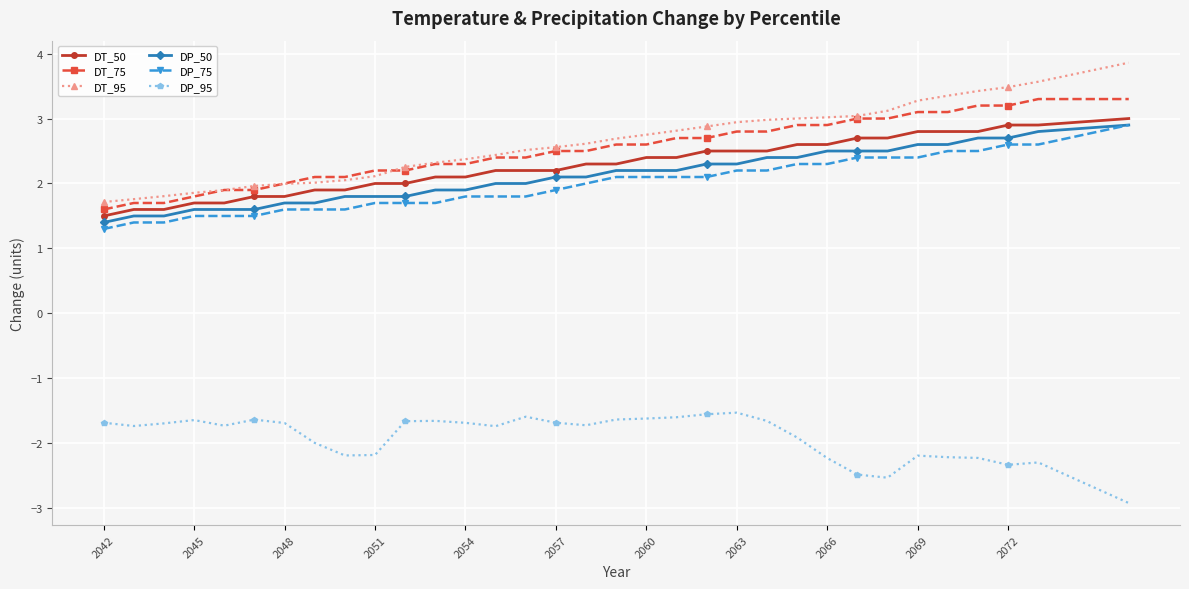

What is the average value of the DP_95 series?

-1.9